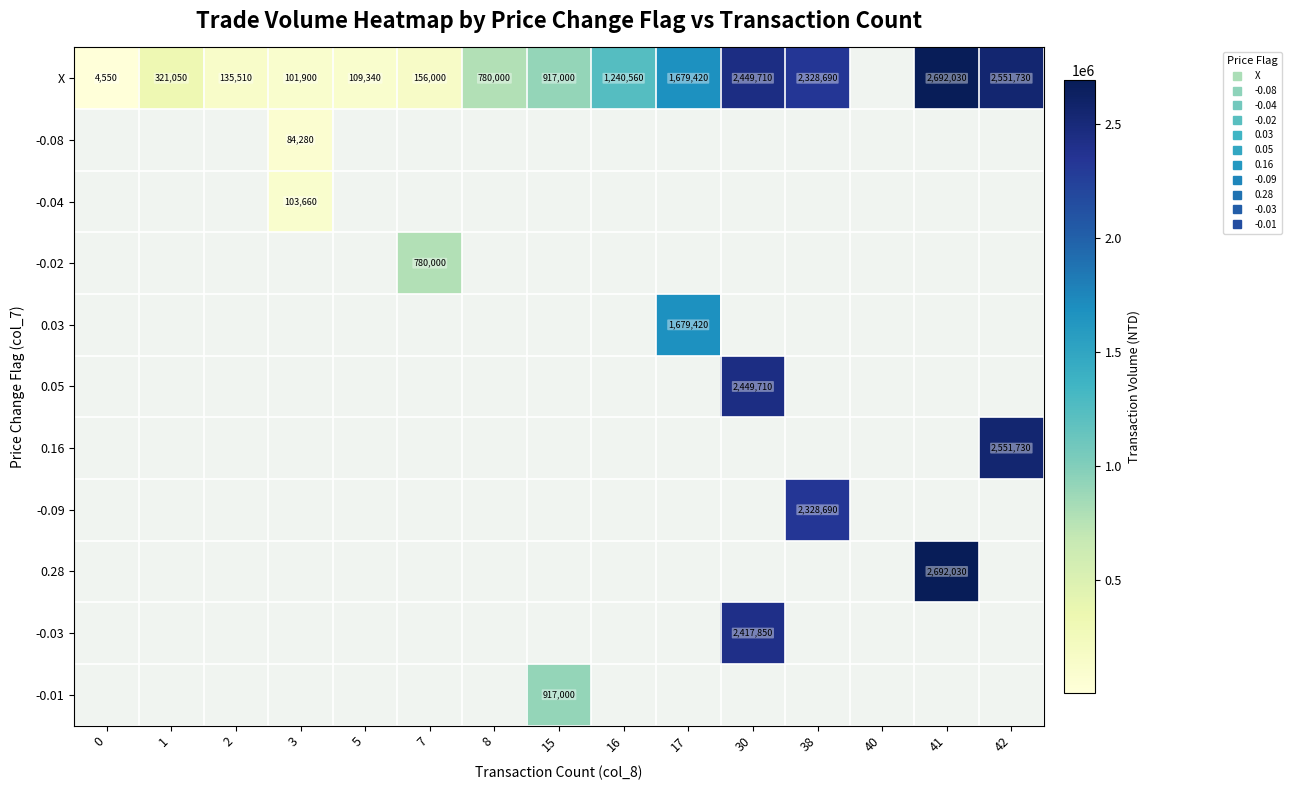

Between 2 and 15, which is larger?

15